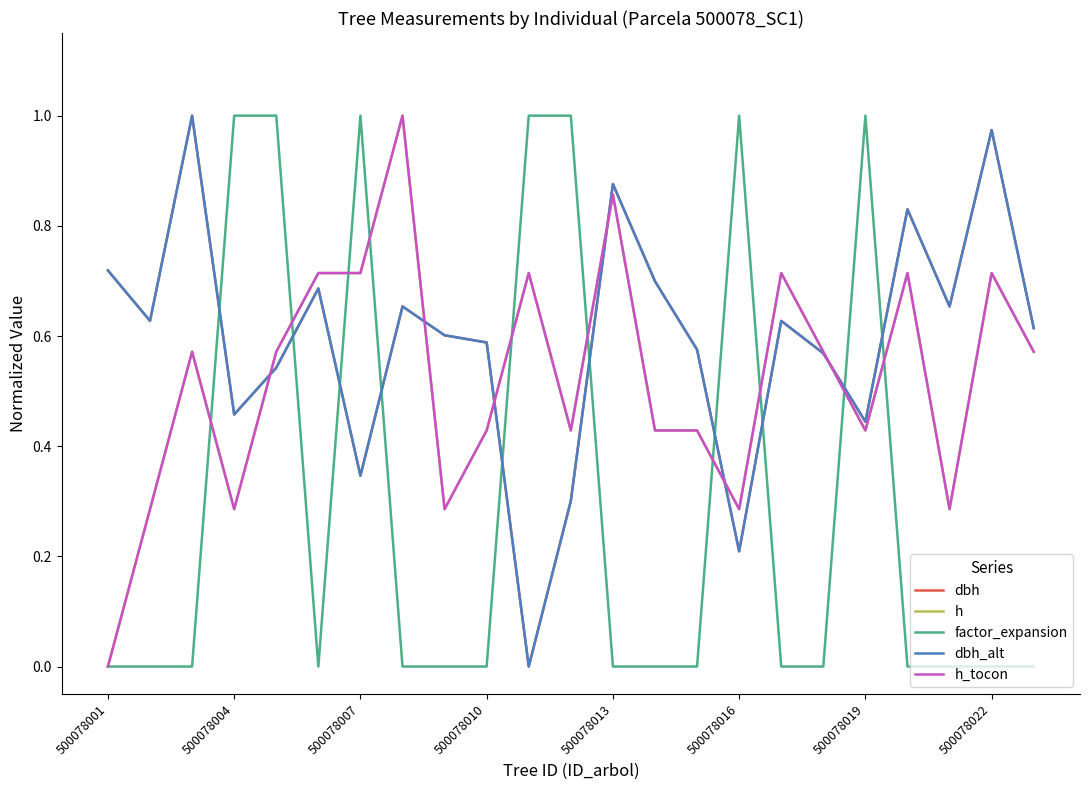

At which label does factor_expansion reach its minimum?

500078001